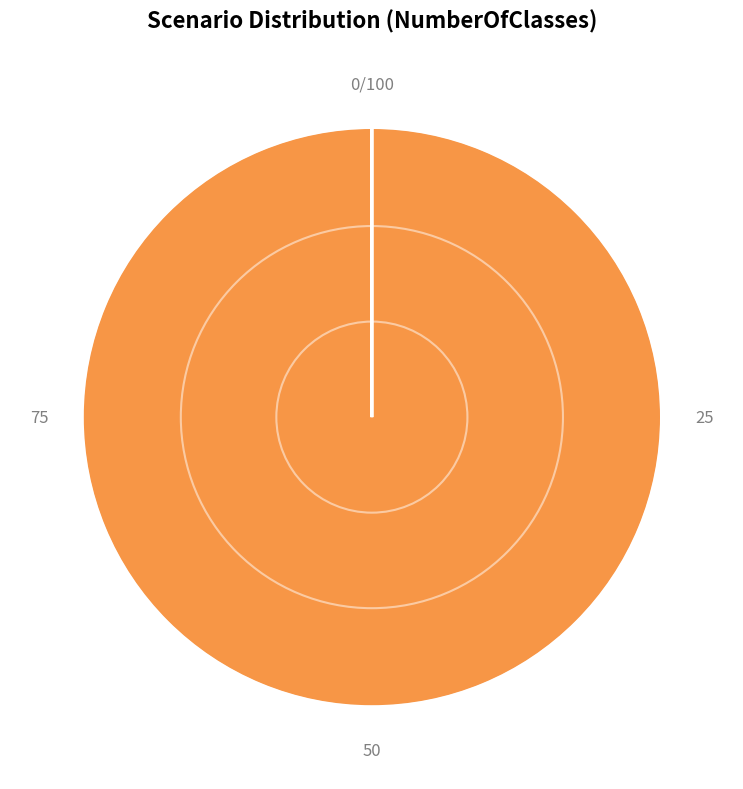

Is there any slice that represents more than half of the pie?

Yes